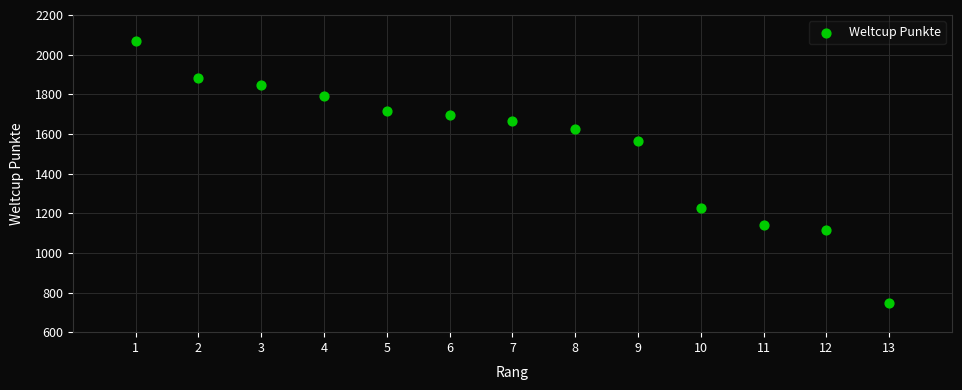

What is the range of X values (max minus min)?

12